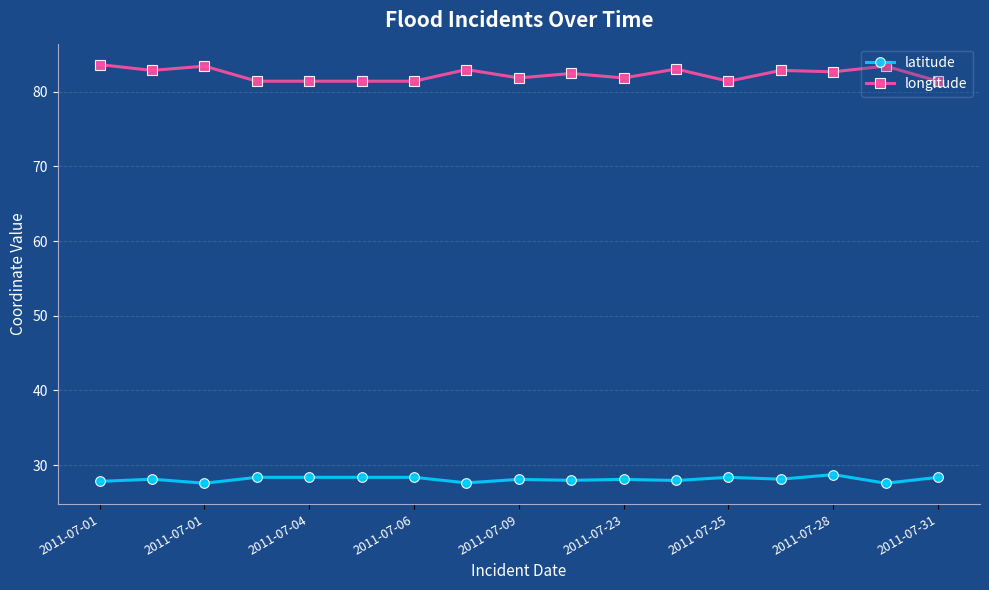

Rank the series by their average value, from lowest to highest.

latitude, longitude